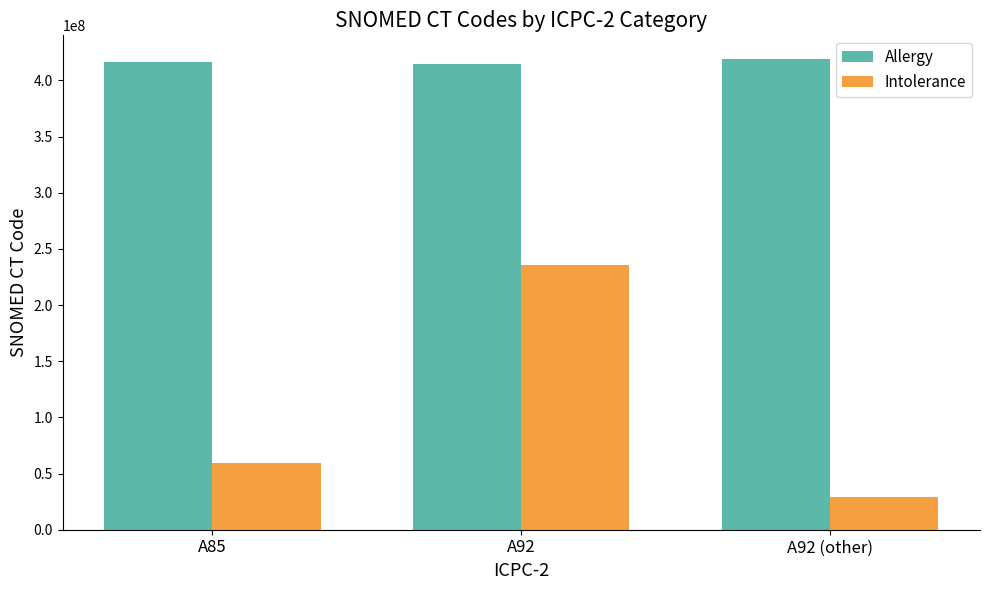

How many bars are there in total?

6